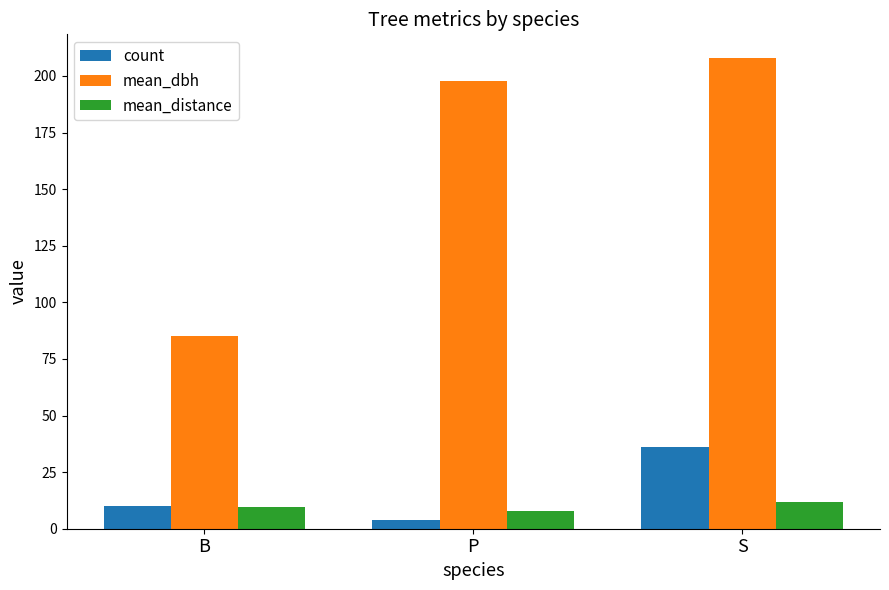

Between B and S, which series saw the biggest shift?

mean_dbh